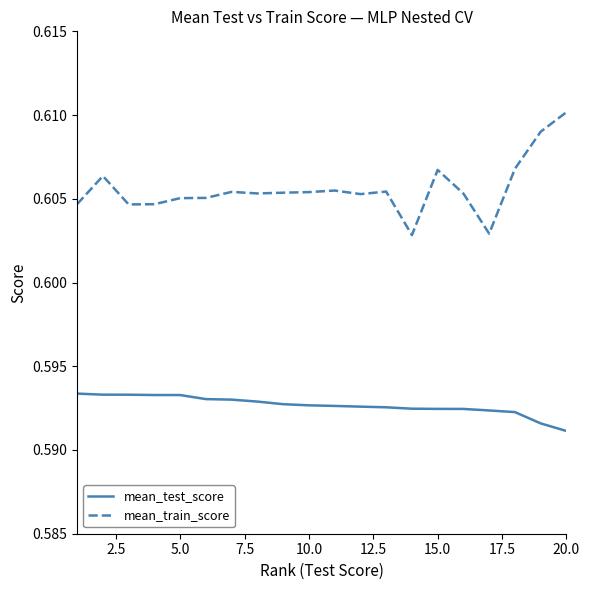

Which series has the largest total across all categories?

mean_train_score